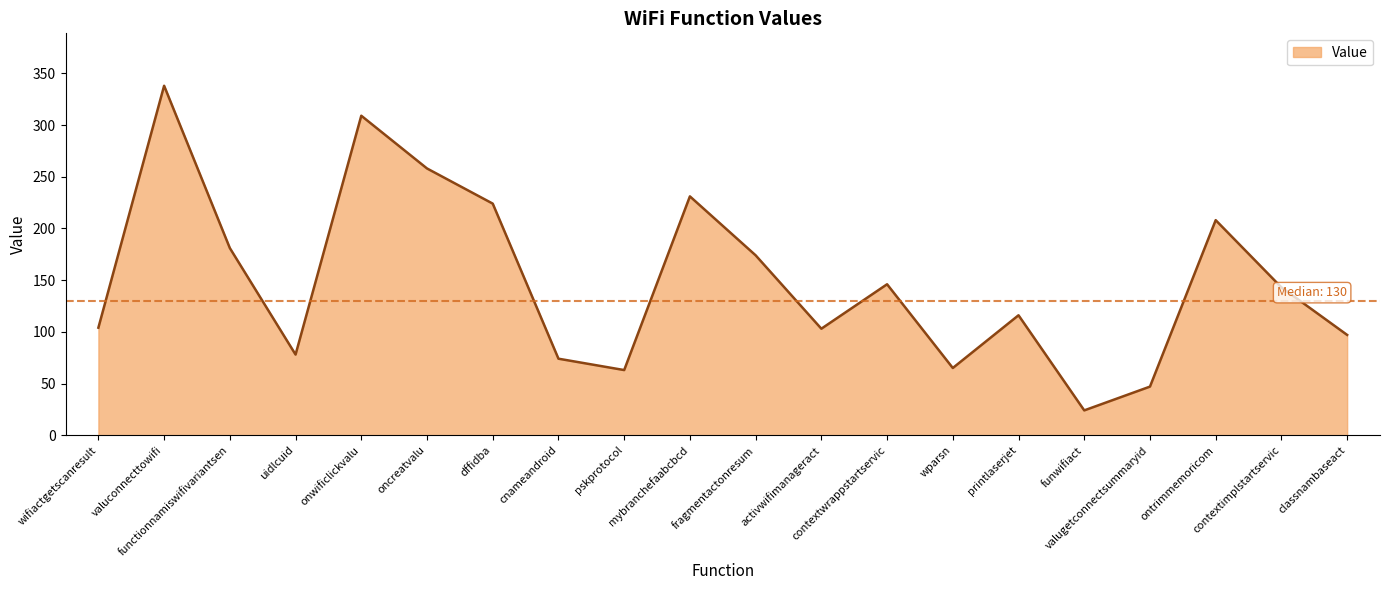

True or false: the data shows 248 at fragmentactonresum.

False